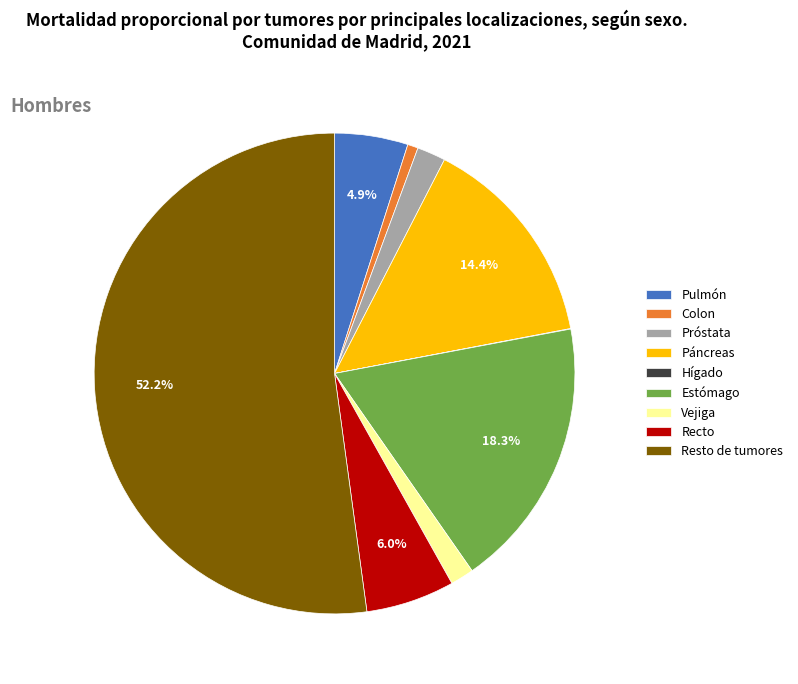

Which slice is the largest?

Resto de tumores